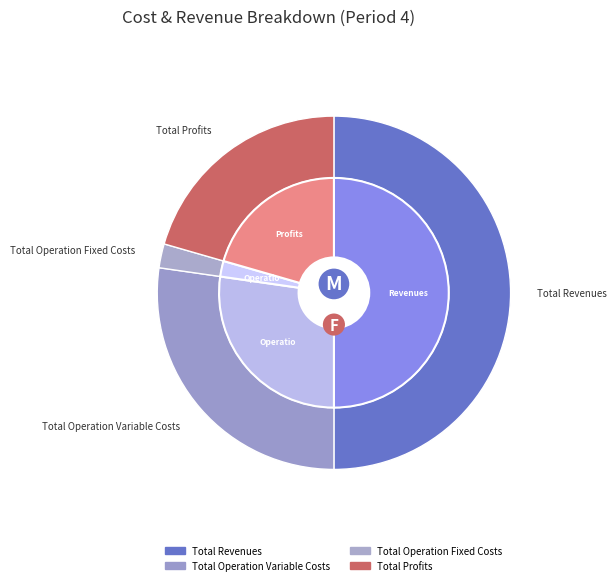

Is there a majority slice in this chart?

No